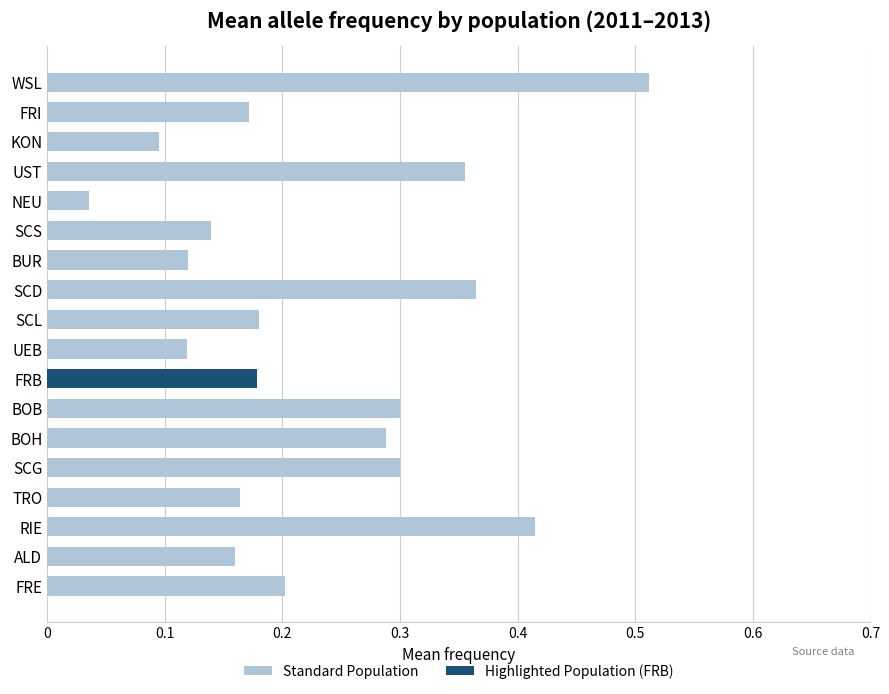

Which label corresponds to the smallest value in the chart?

NEU